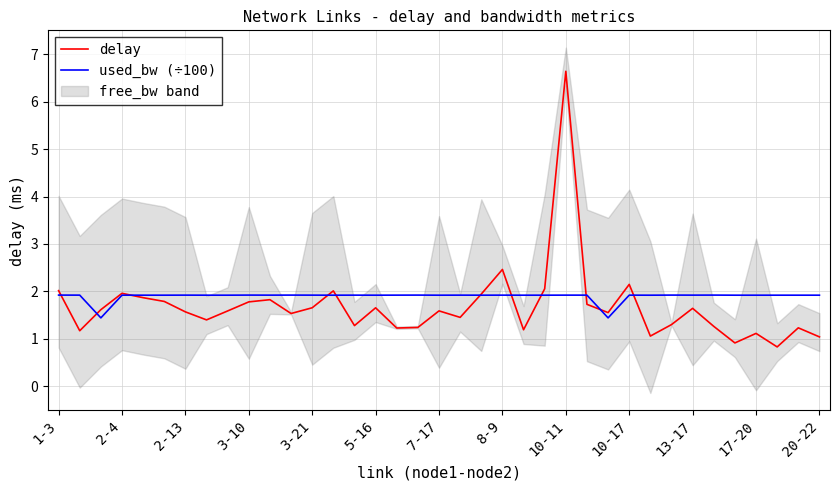

What is the value of the used_bw (÷100) point at the 3rd from the left?

1.4